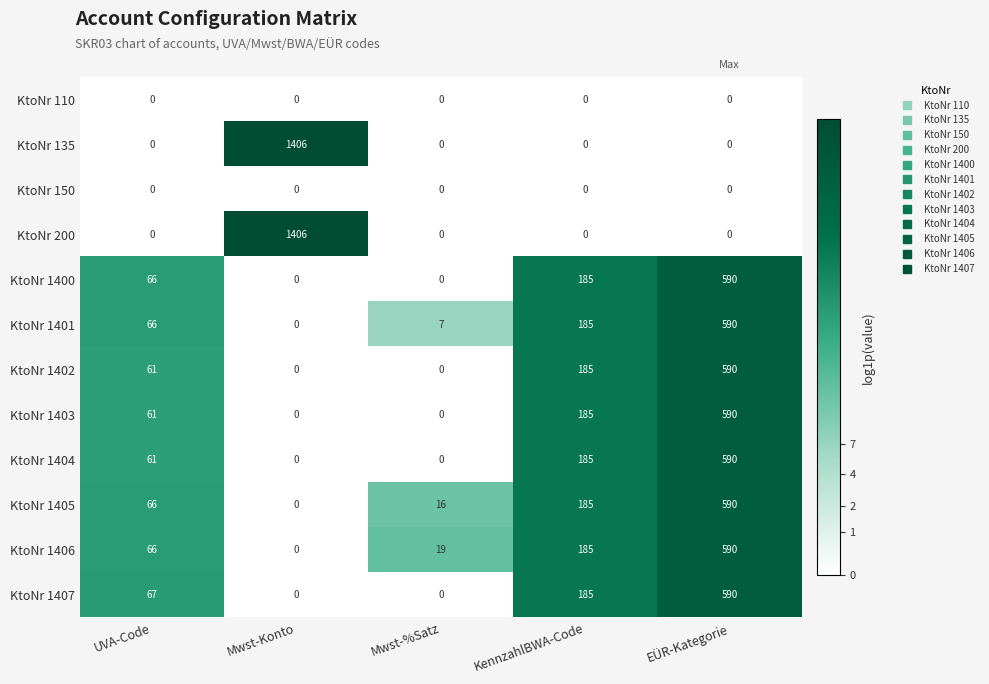

True or false: KtoNr 200 has a value of 2197 at Mwst-Konto.

False